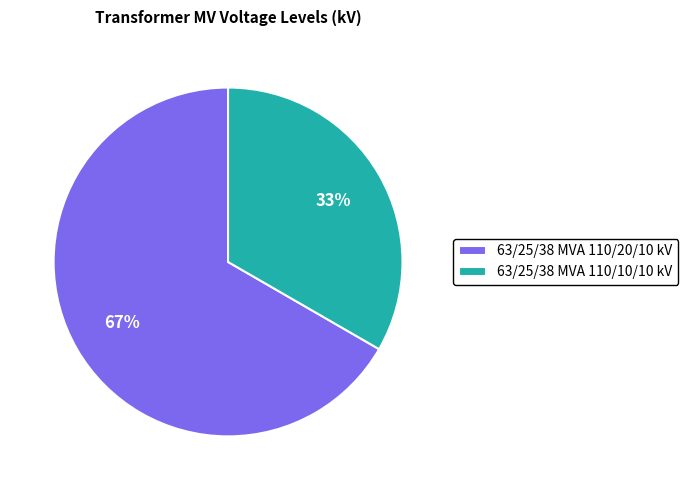

What is the smallest slice in the pie chart?

63/25/38 MVA 110/10/10 kV